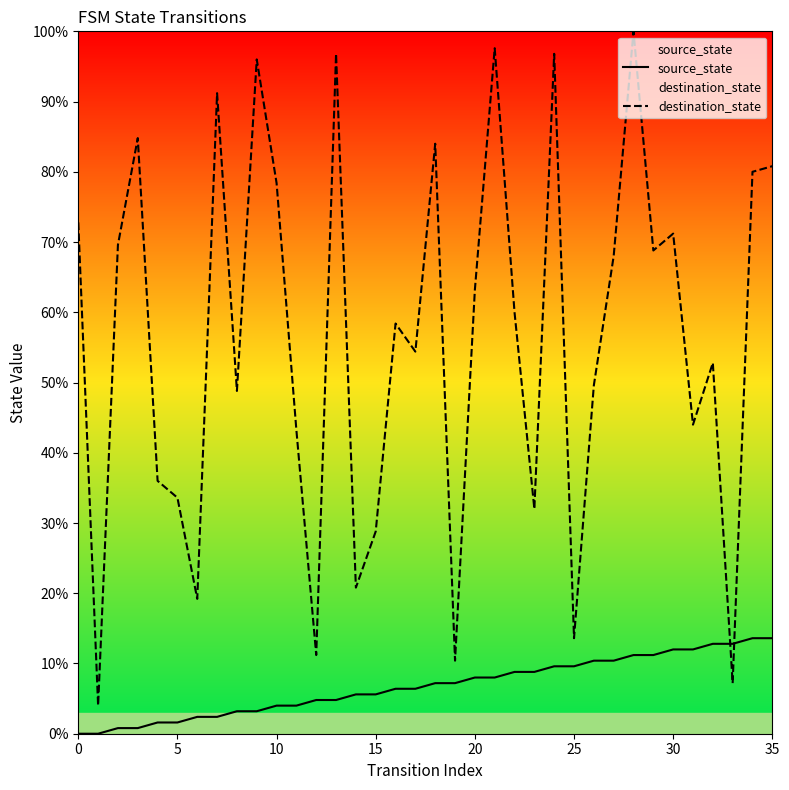

True or false: destination_state has a value of 101.9 at 10.

False